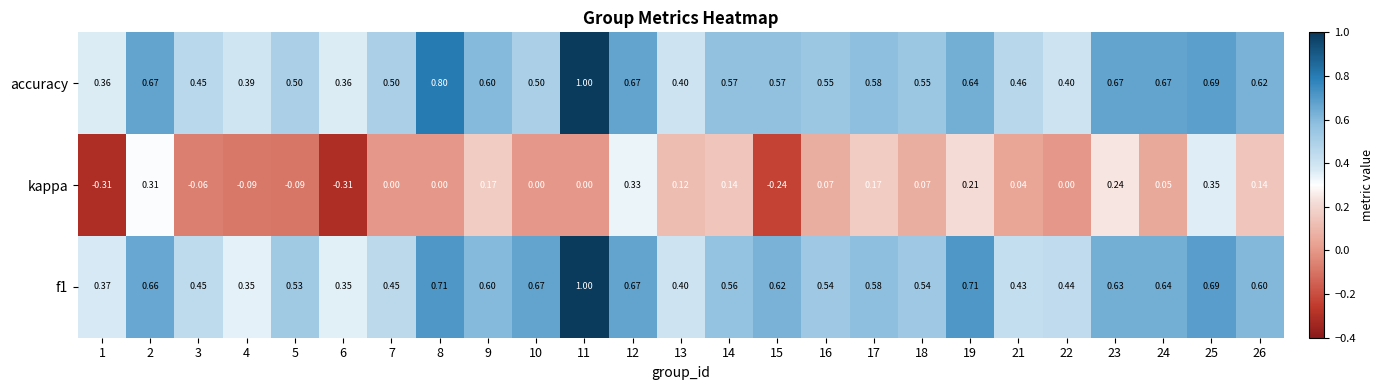

Count the number of data series in this chart.

3